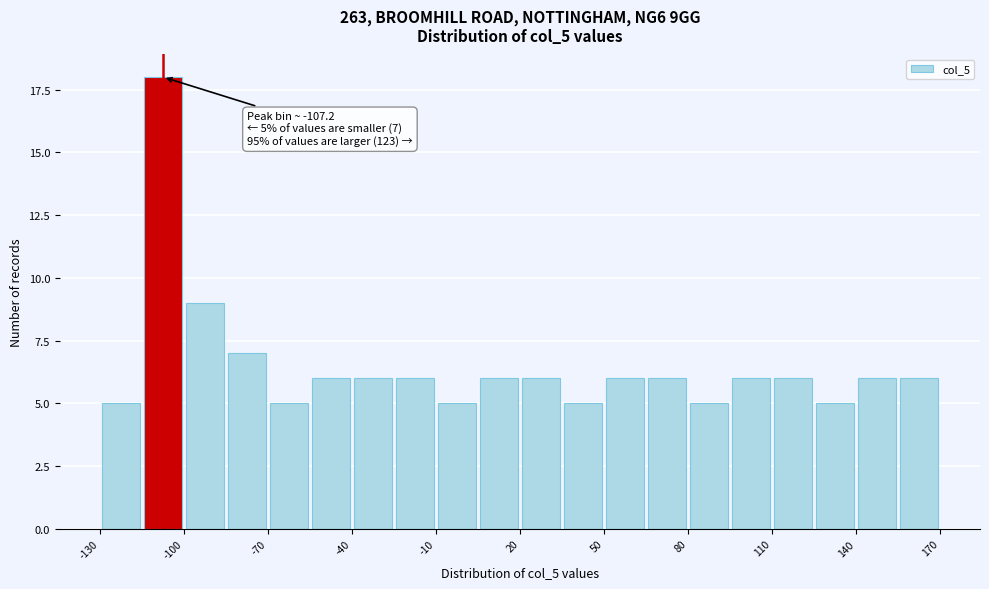

Around what value on the x-axis is the tallest bar? Give the approximate position of its centre, as read against the axis.

-105